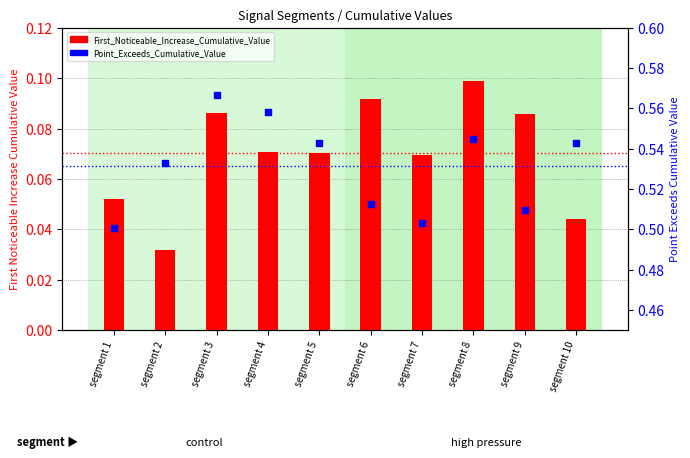

What is the total value across all series at segment 9?

0.6